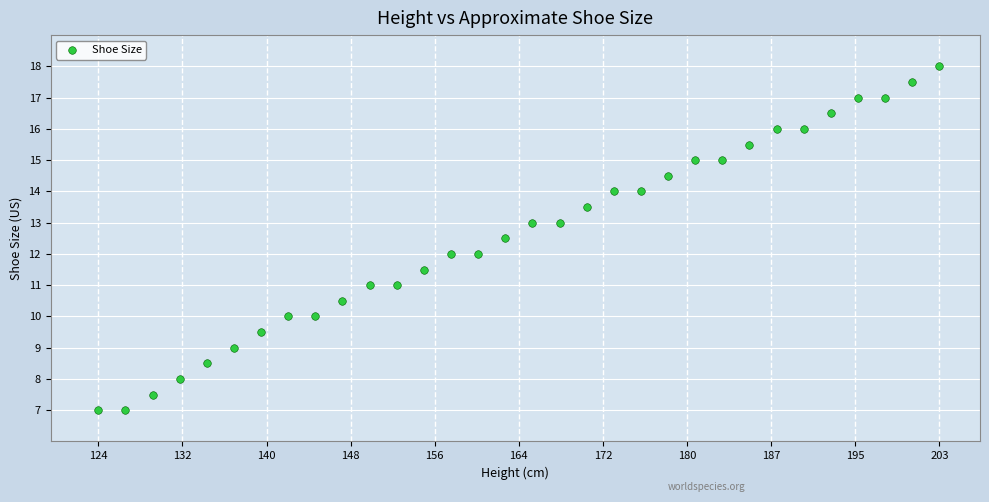

What is the range of X values (max minus min)?

78.7